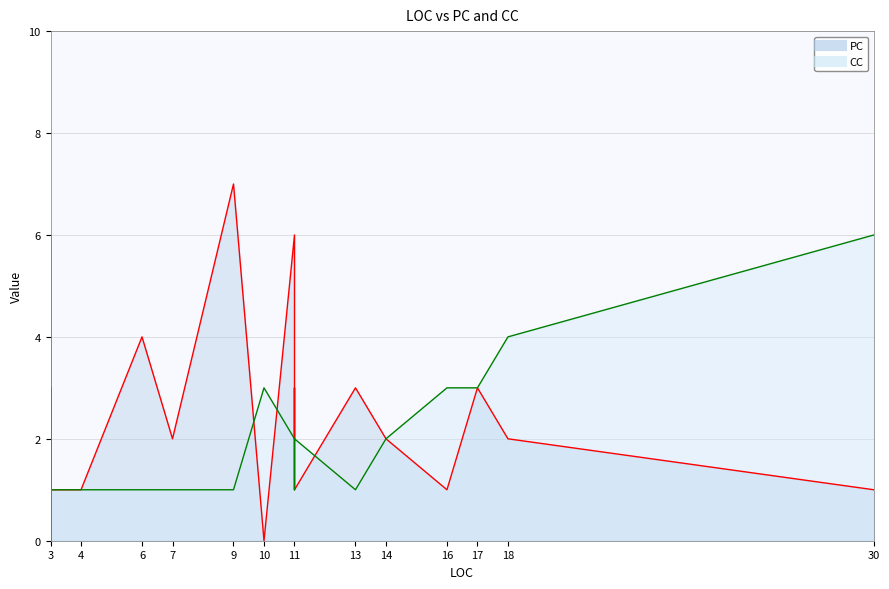

Does the chart display data point markers on the line(s)?

No